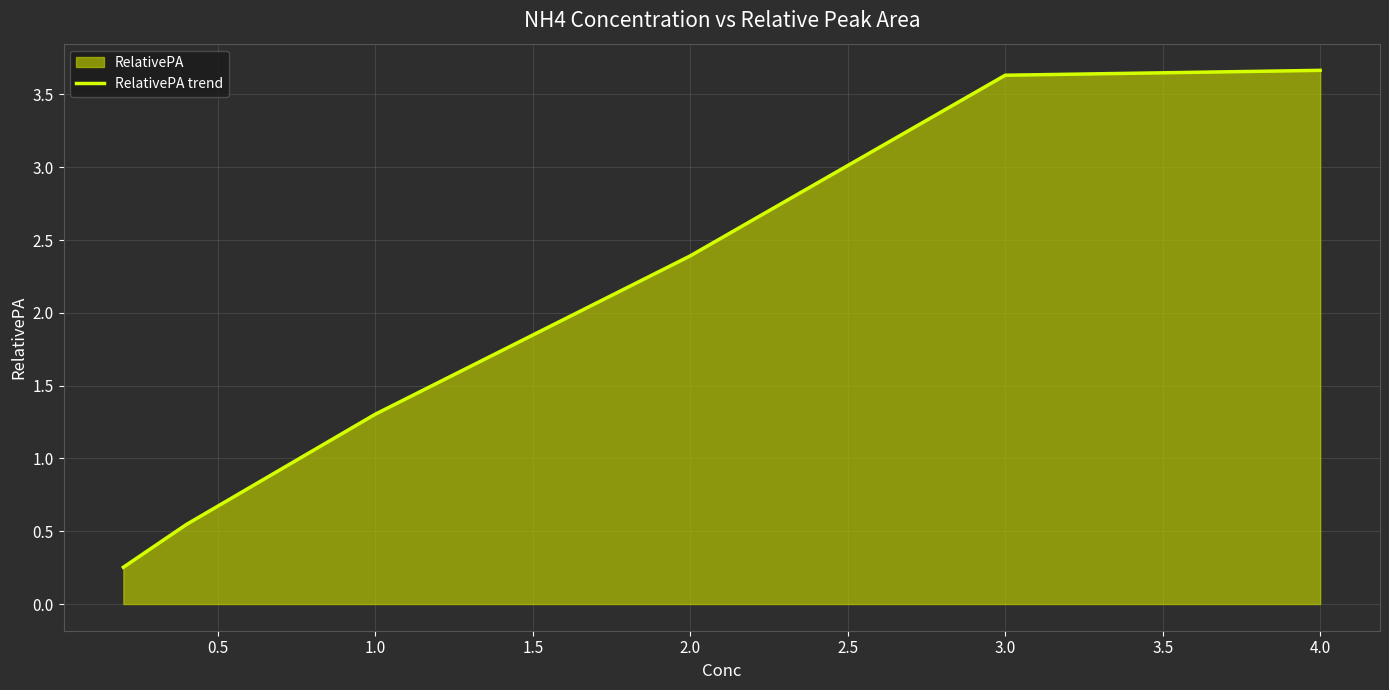

How many lines are shown in the chart?

1